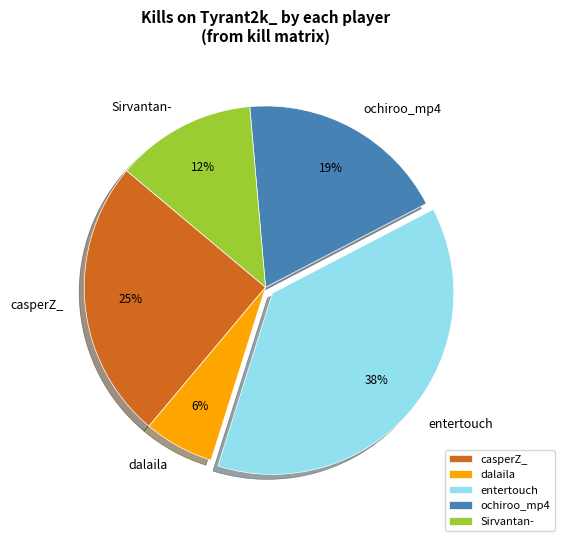

Count the number of slices in the pie.

5